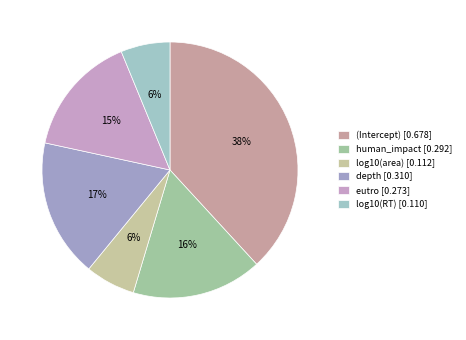

Rank the categories by value from lowest to highest.

log10(RT), log10(area), eutro, human_impact, depth, (Intercept)